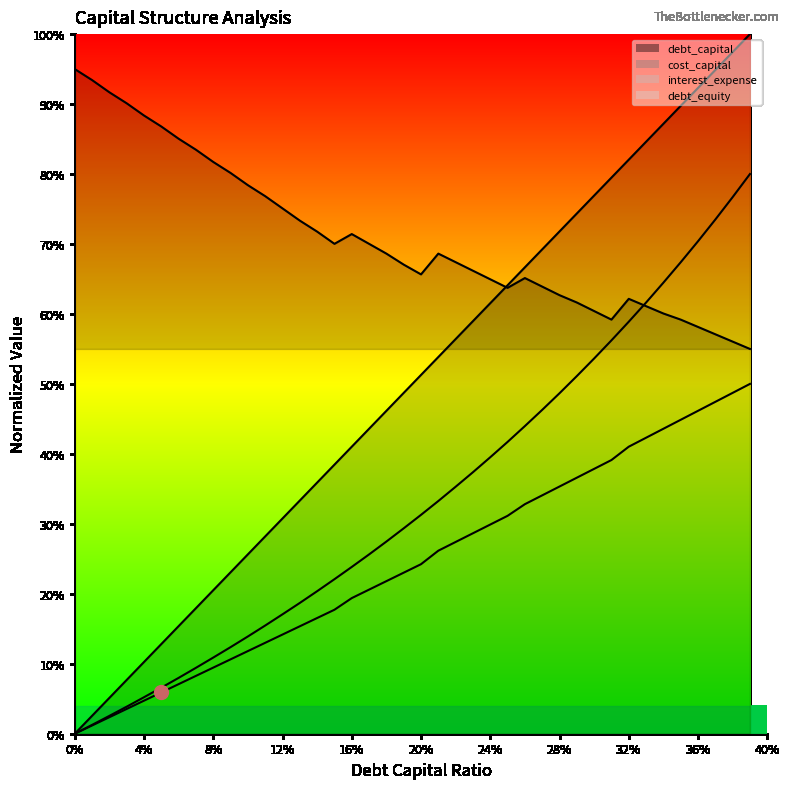

Read the cost_capital value at 0.34.

0.6